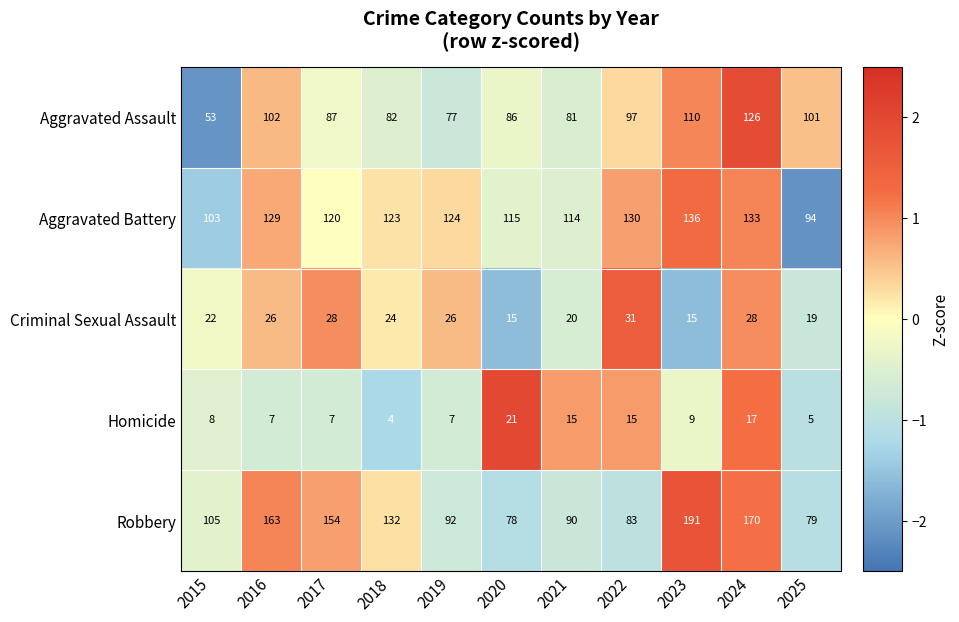

Count the number of data series in this chart.

5